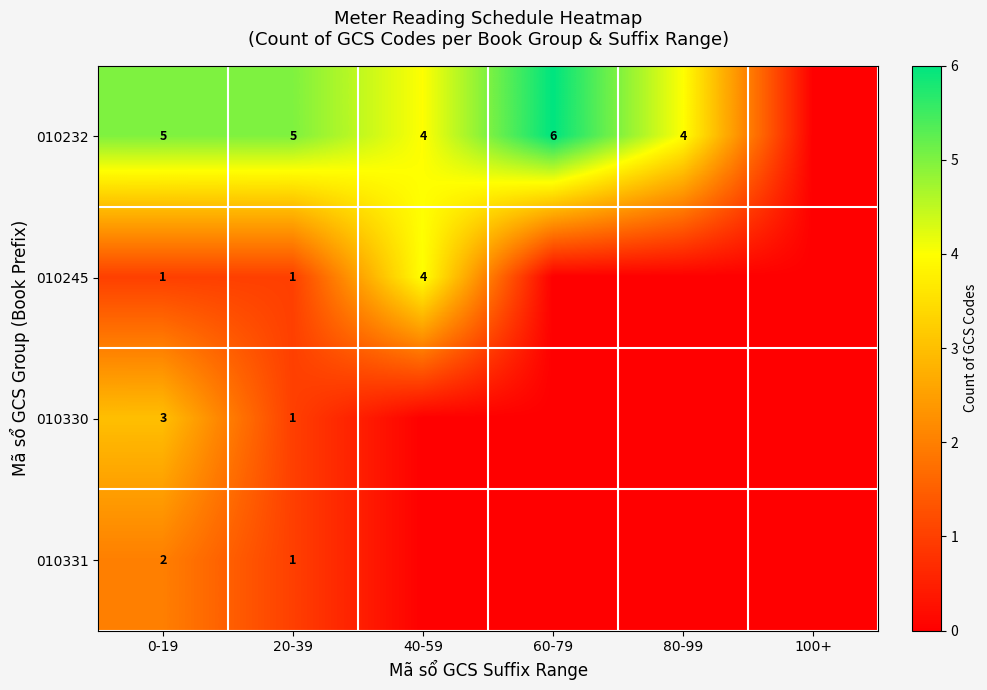

Which series has the widest spread of values?

row_0